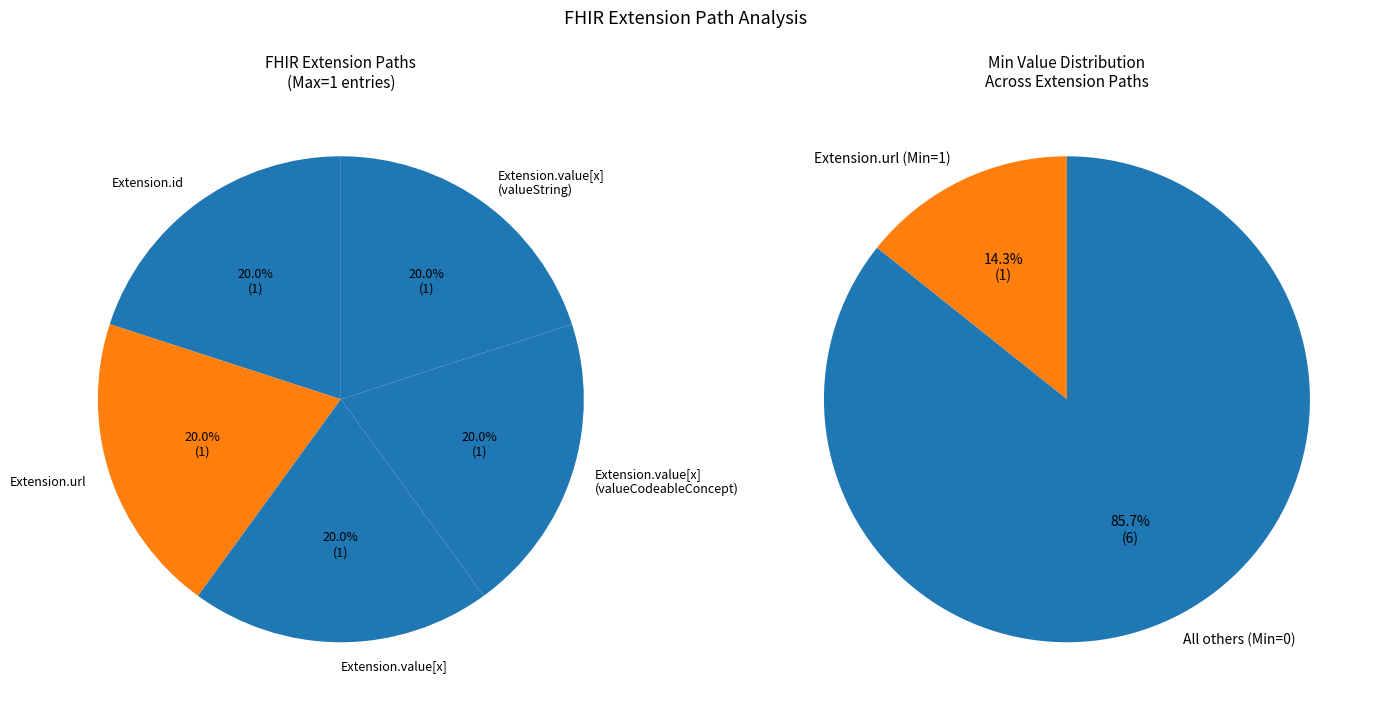

Is it true that Extension.extension is 5% of the pie?

False